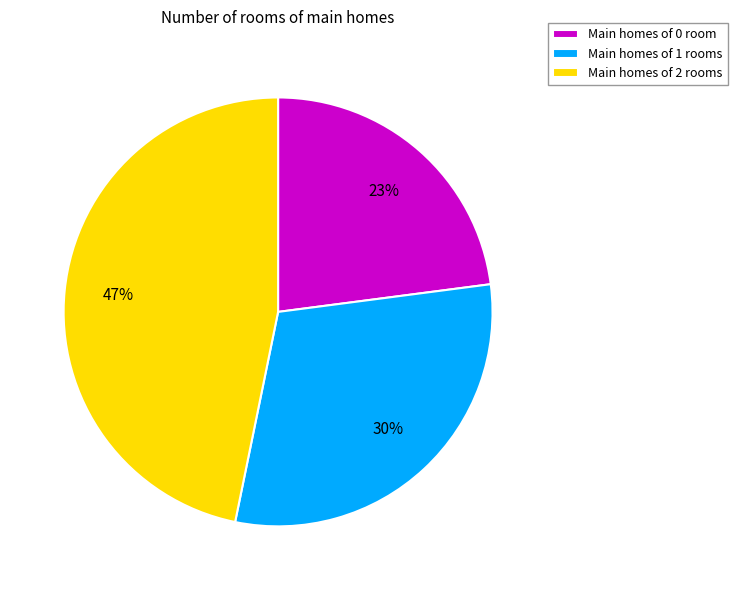

To the nearest percent, what is the average slice percentage?

33%